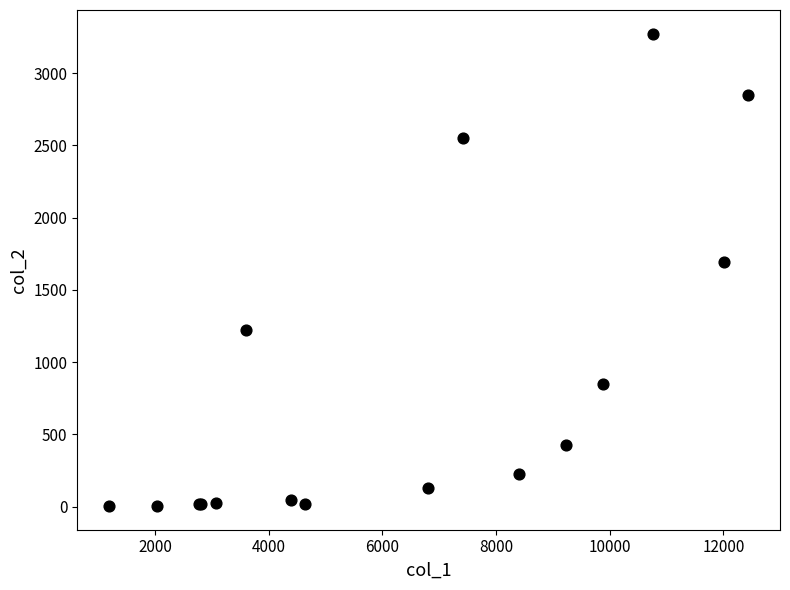

What Y value in the scatter plot is closest to 1638?

1690